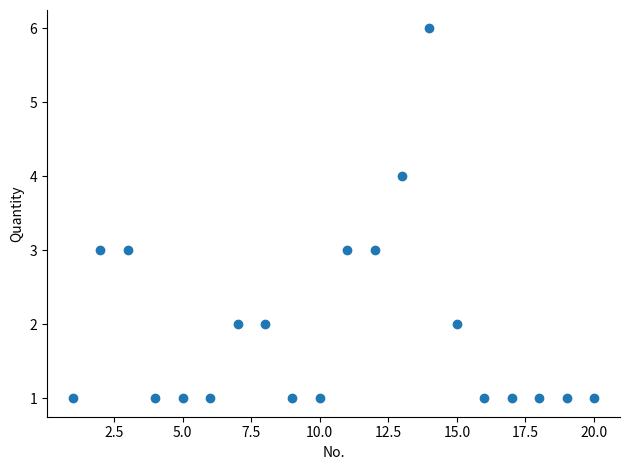

What is the range of Y values (max minus min)?

5